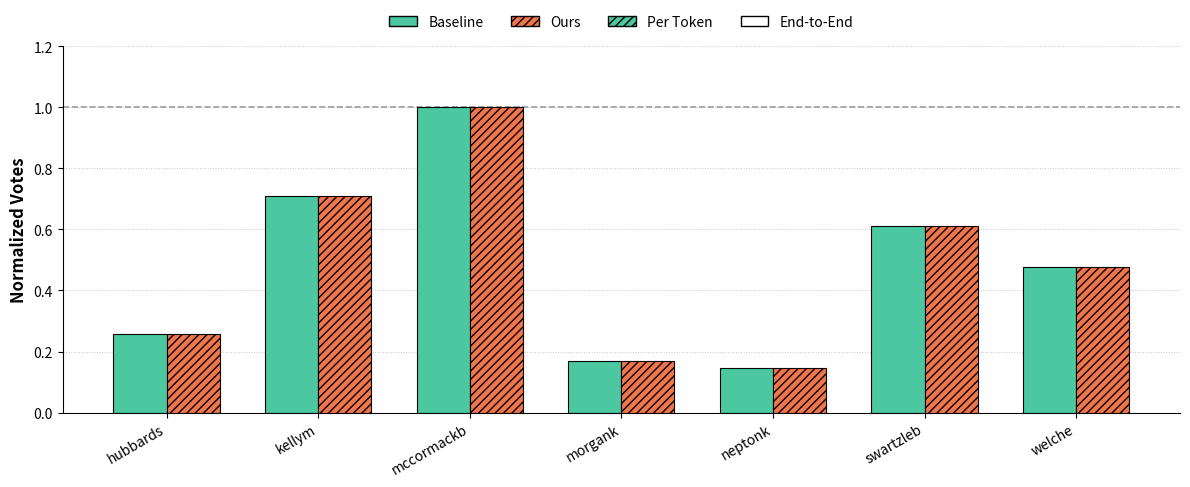

What position from the right is hubbards?

7